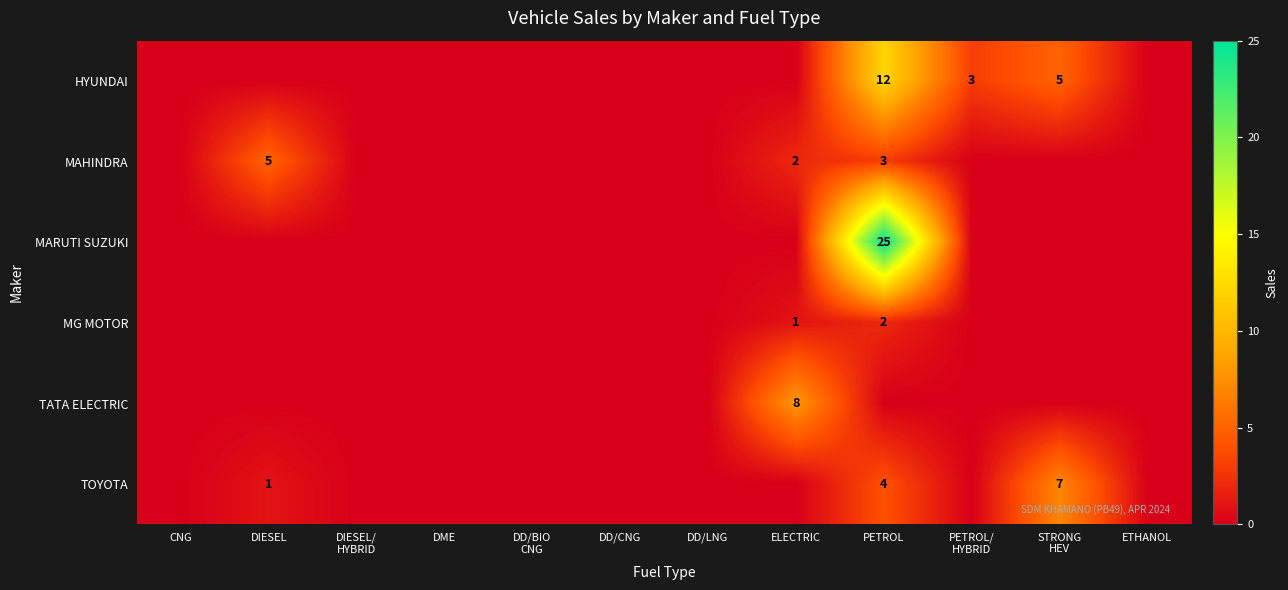

The value of TOYOTA at DIESEL is 2. True or false?

False